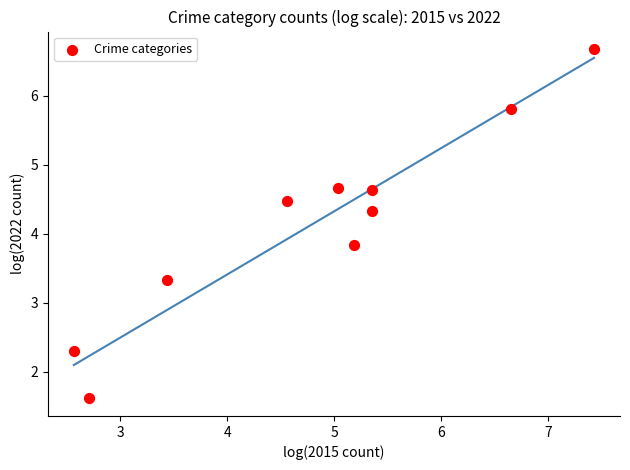

What is the range of X values (max minus min)?

4.9